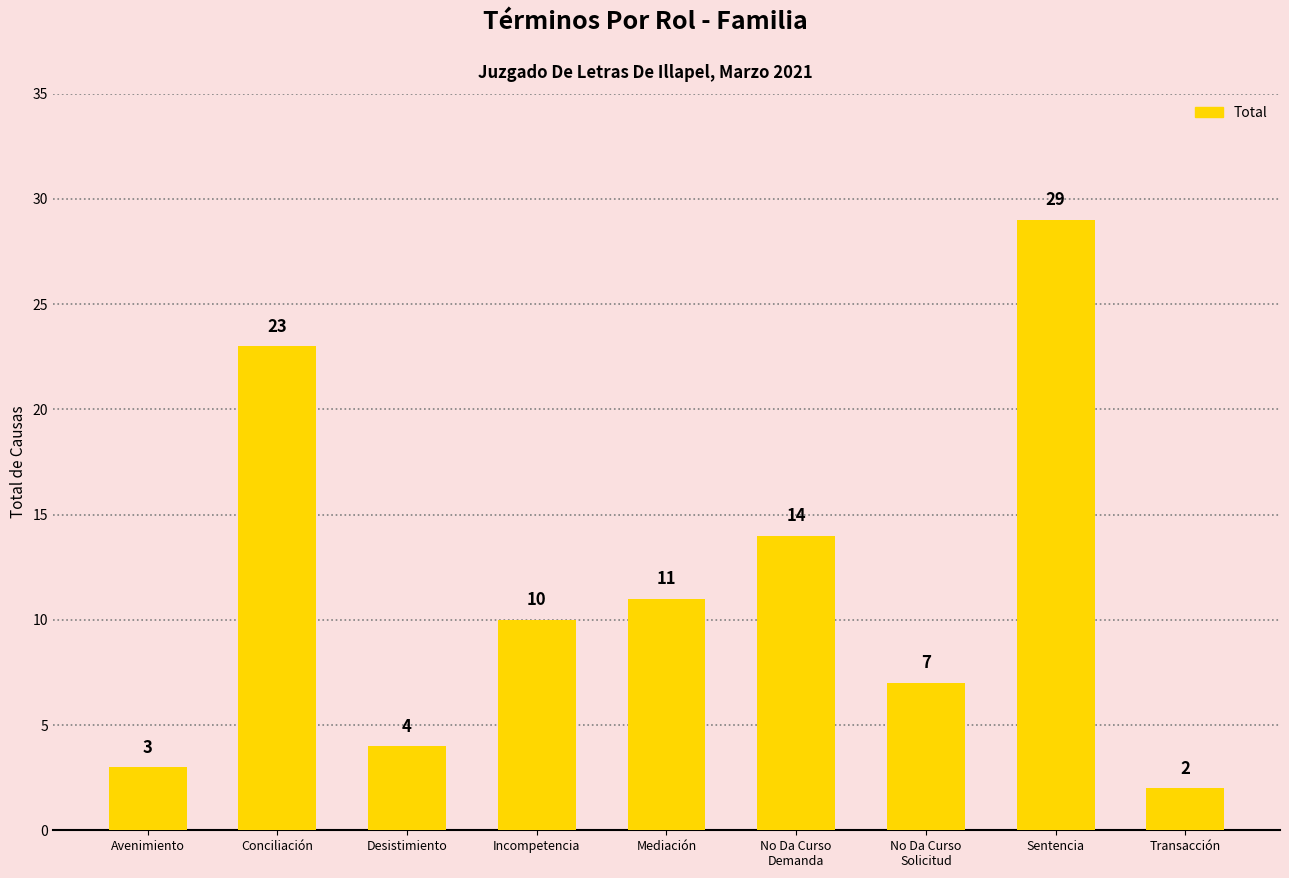

What is the maximum value shown in the chart?

29